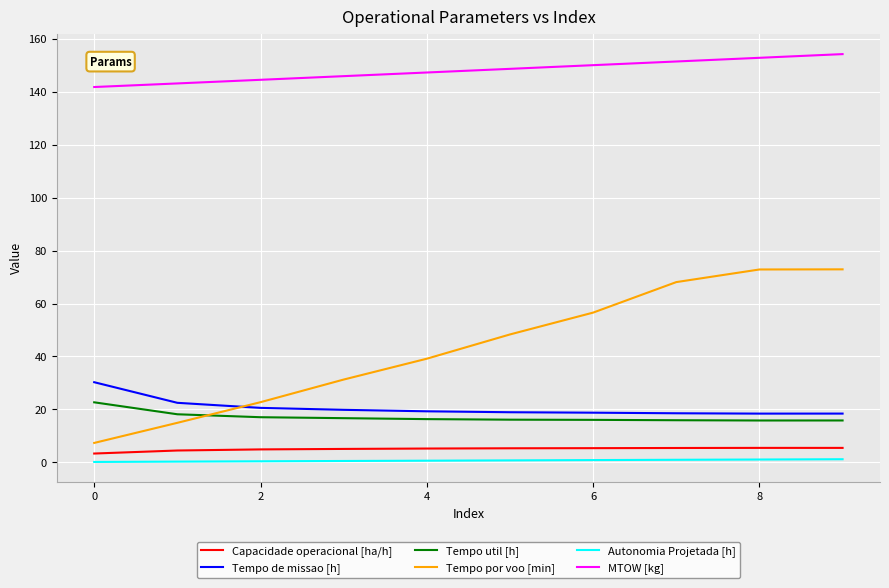

What is the minimum value shown in the chart?

0.1